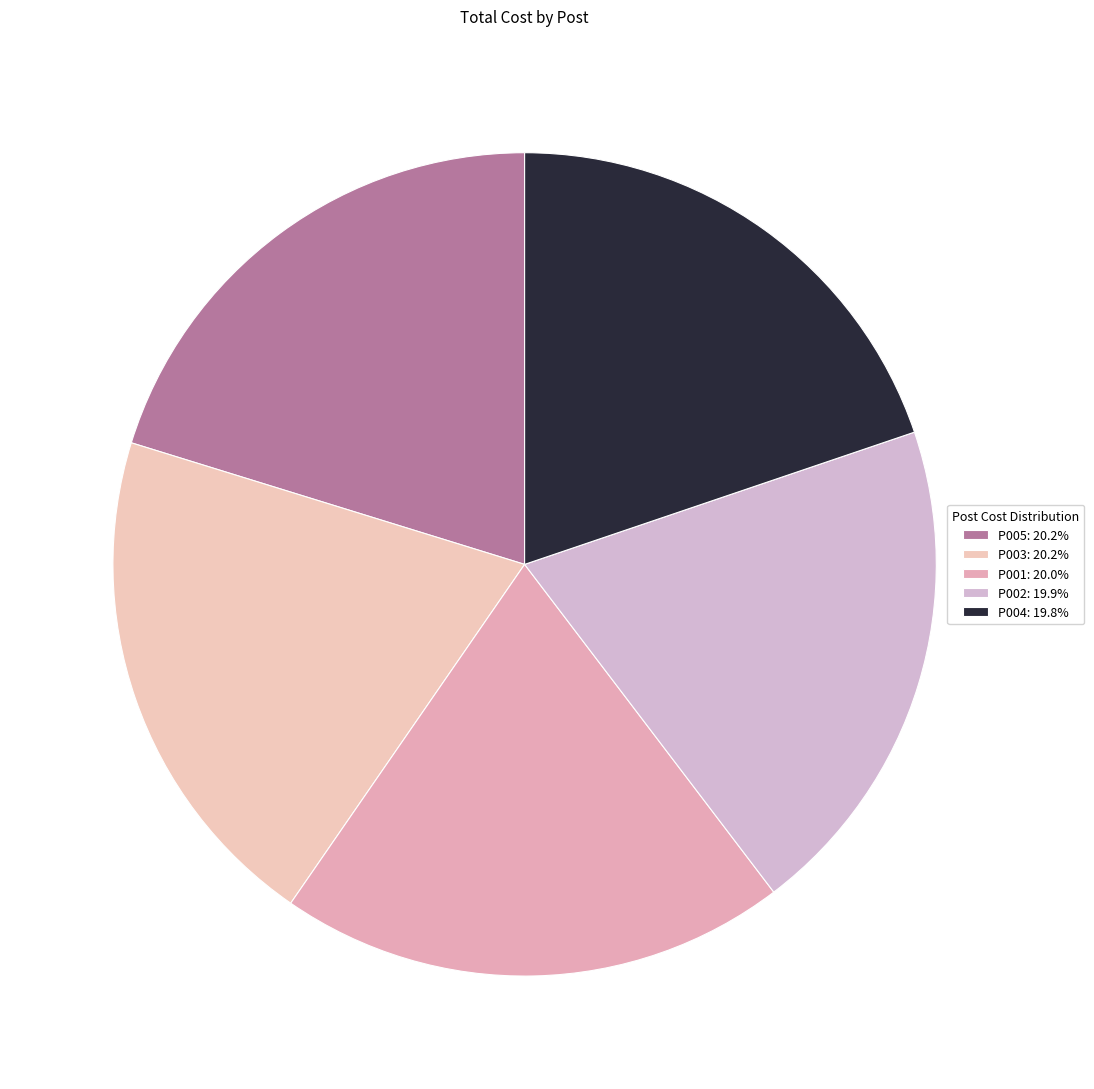

True or false: P003 accounts for 34% of the total.

False